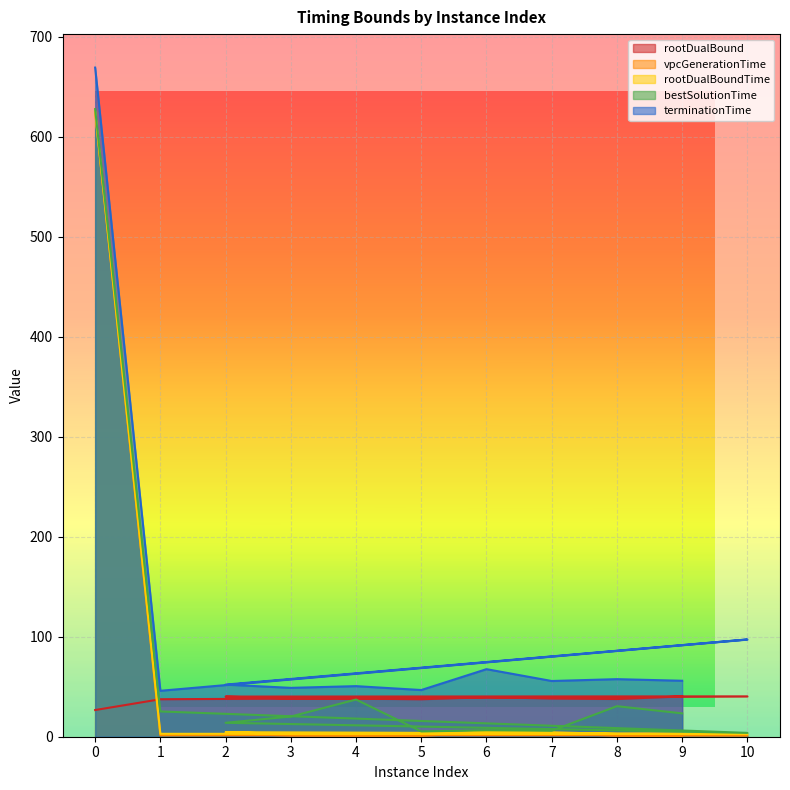

True or false: vpcGenerationTime and bestSolutionTime intersect in this chart.

False